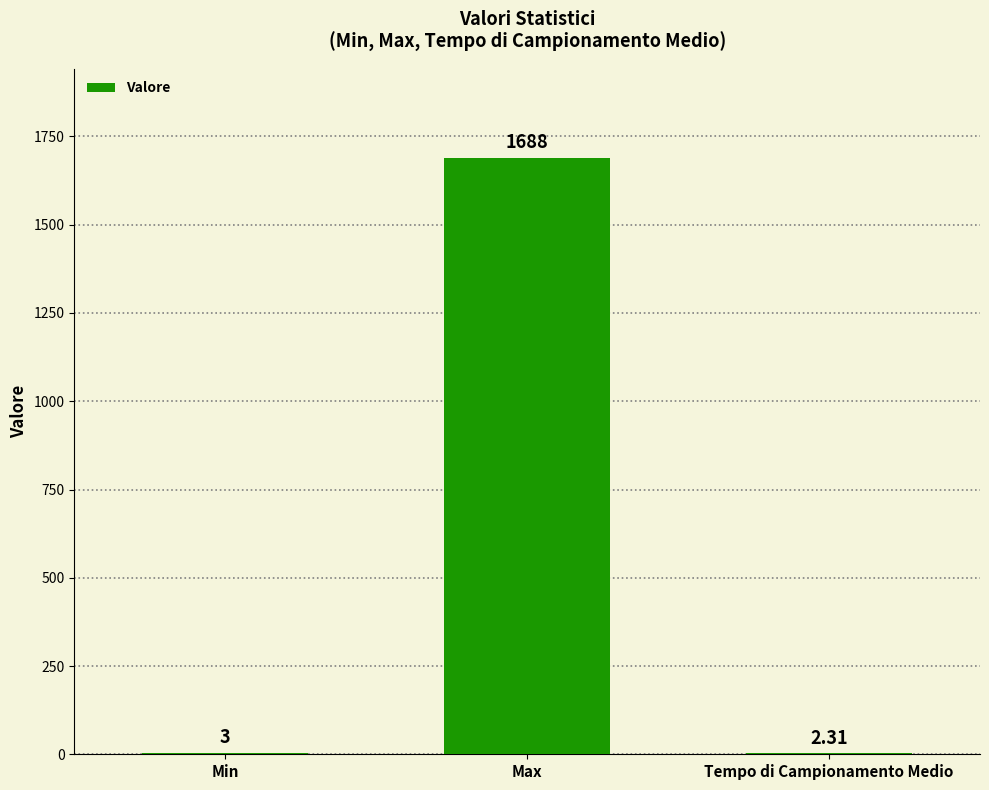

Where is the data nearest to the value 845?

Min